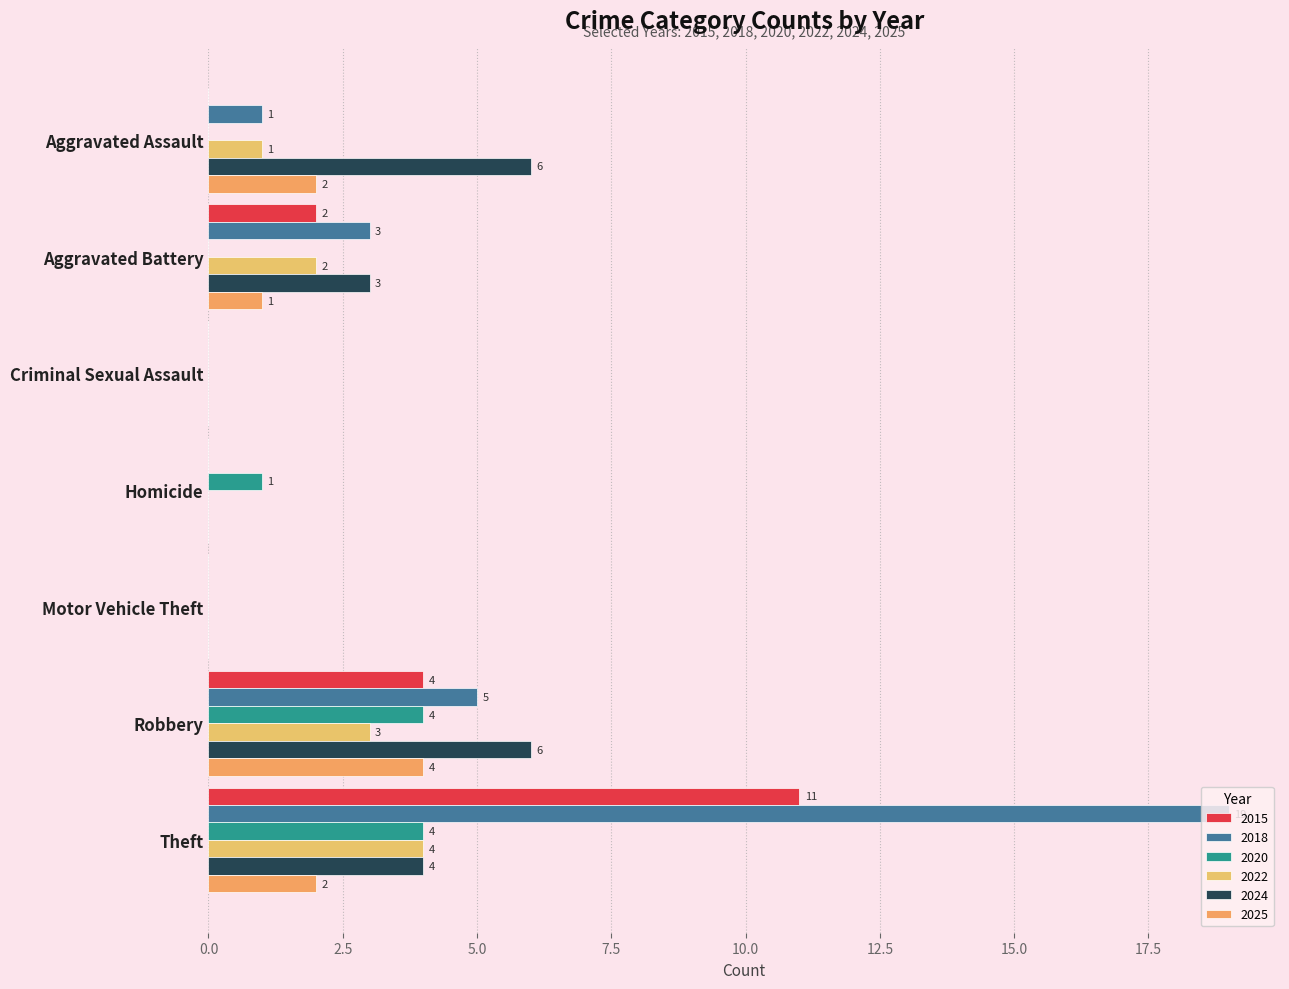

How many categories are shown in the chart?

7